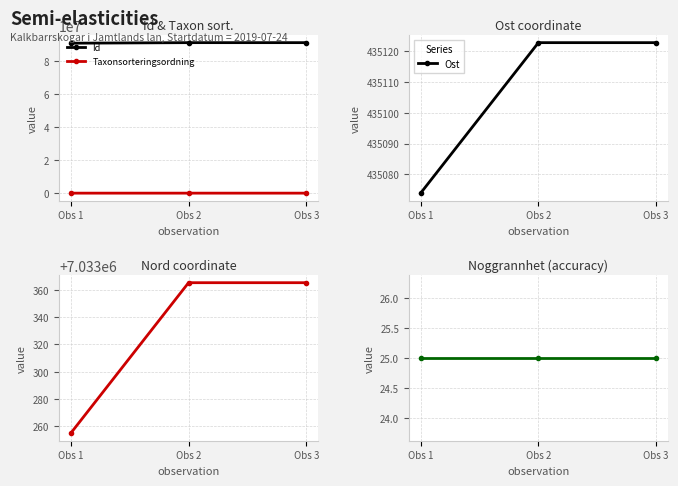

How many data points in Id are above 91131090?

1